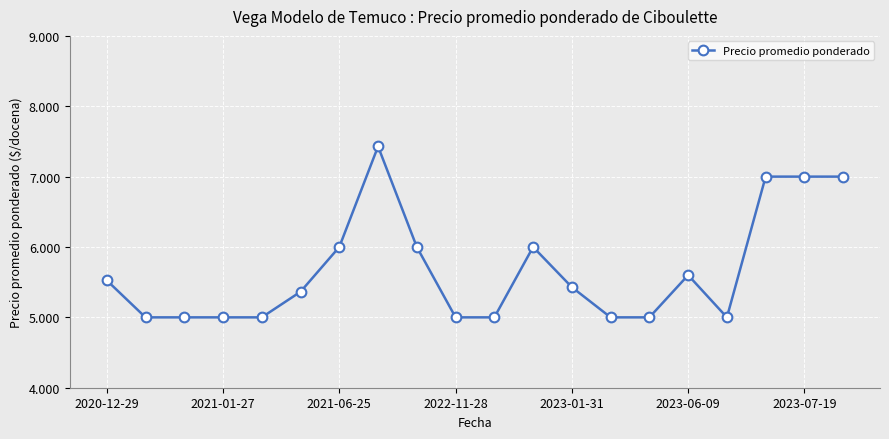

What is the average value?

5667